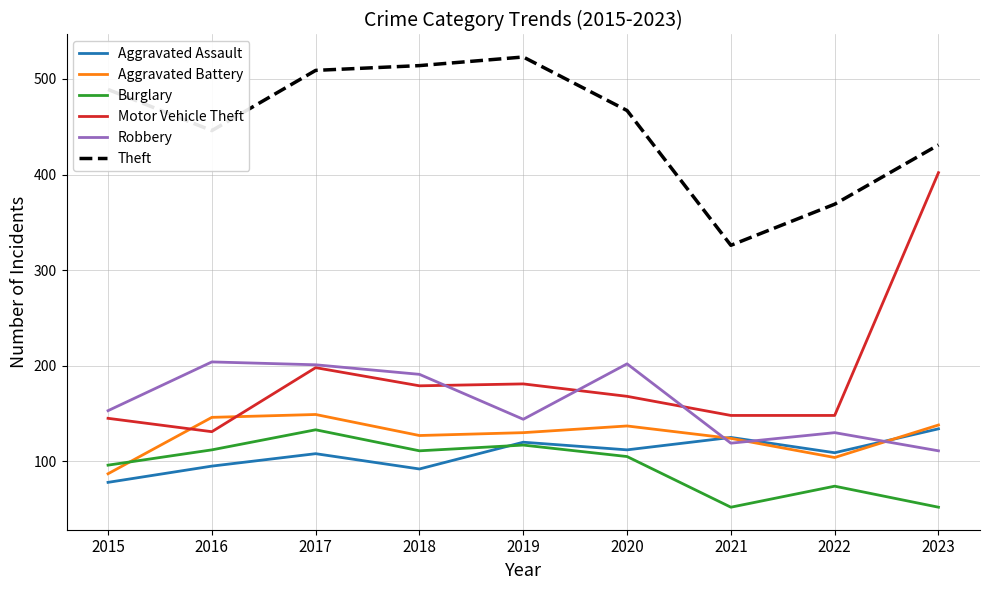

What is the total value across all series at 2017?

1298